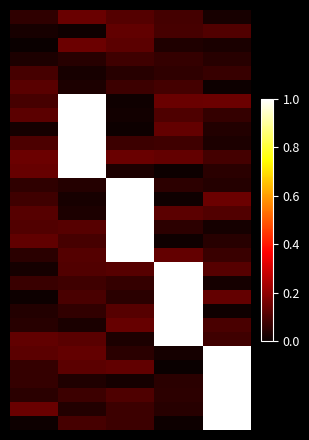

Which label corresponds to the largest value in the chart?

1